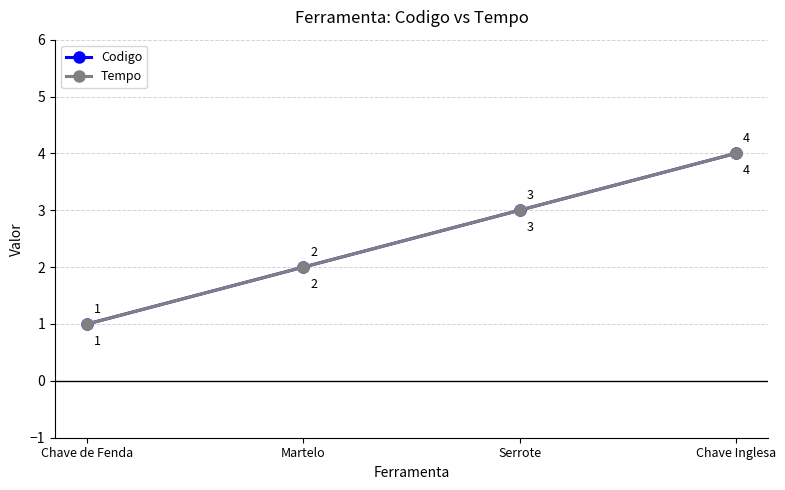

Reading left to right, what are all the values shown in this chart?

Codigo: 1	2	3	4
Tempo: 1	2	3	4